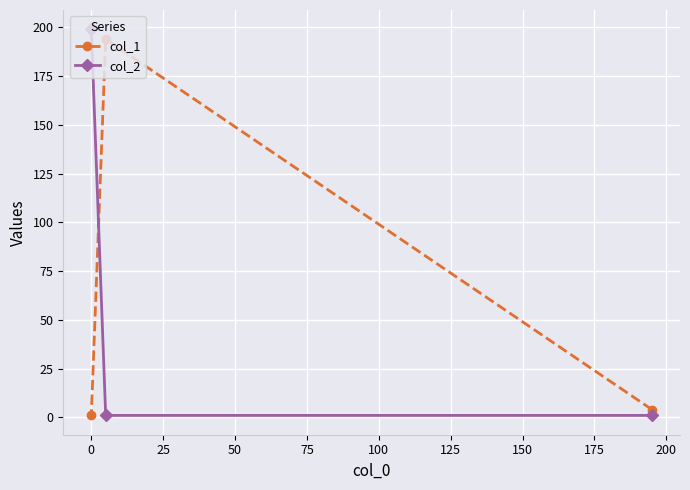

What is the greatest value displayed?

199